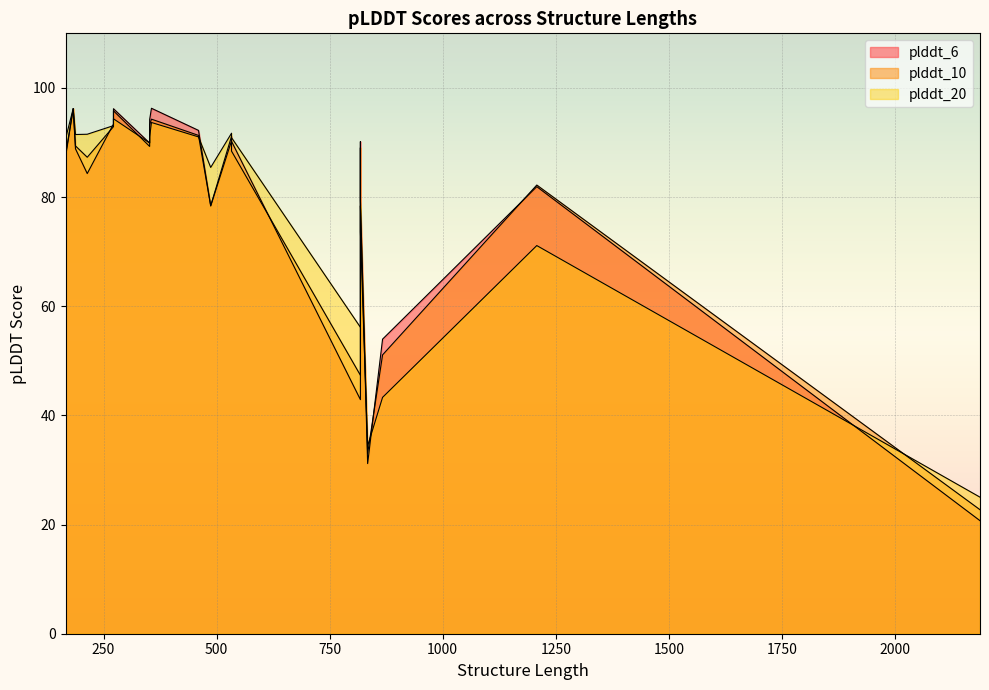

At which label is plddt_6 closest to 58?

867